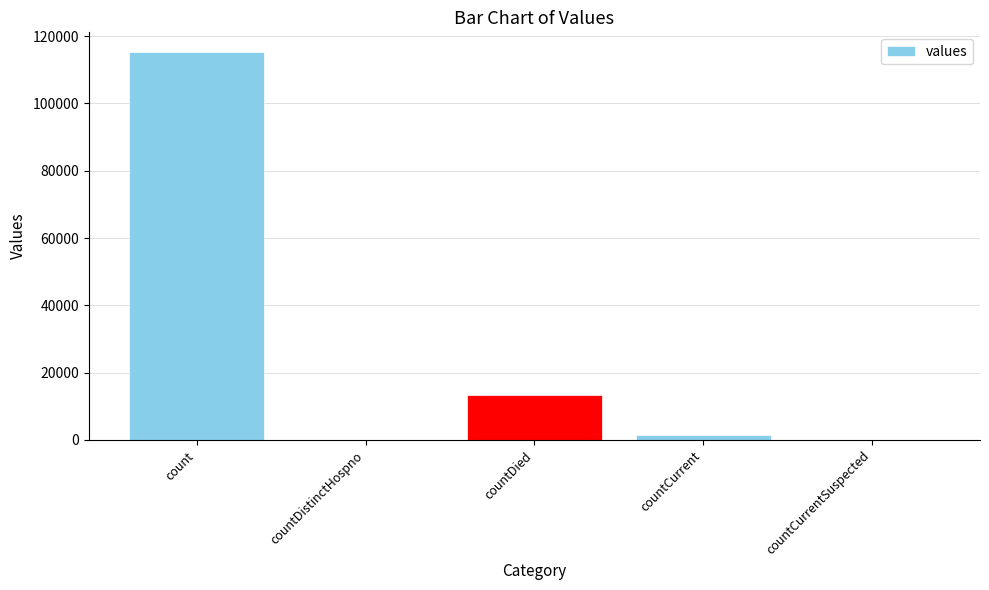

Approximately how many times larger is the value at count compared to countDied?

8.6